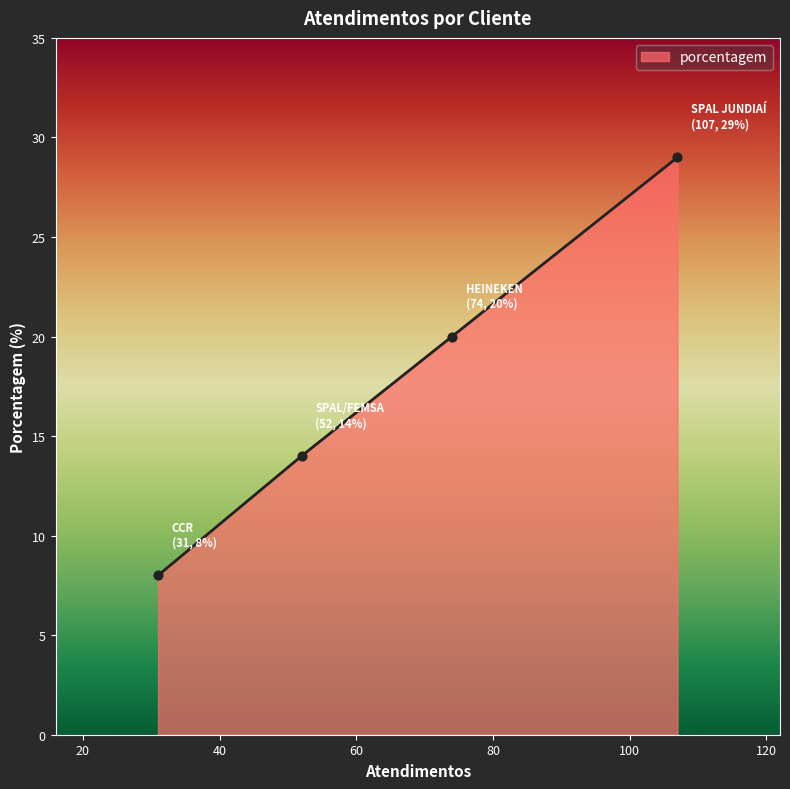

True or false: there are more than 0 points higher than both neighbors.

False